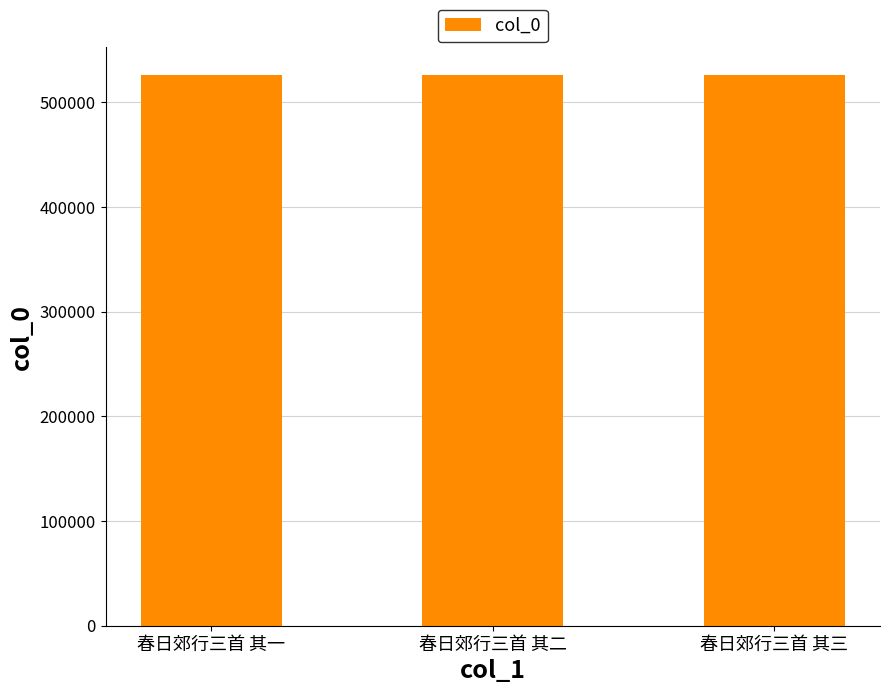

How many values are between 526344 and 526346?

3